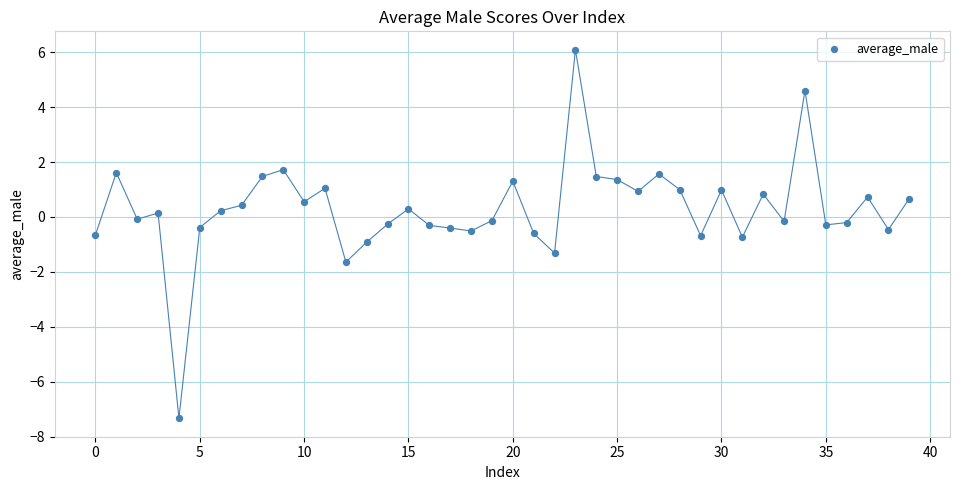

What is the range of Y values (max minus min)?

13.4